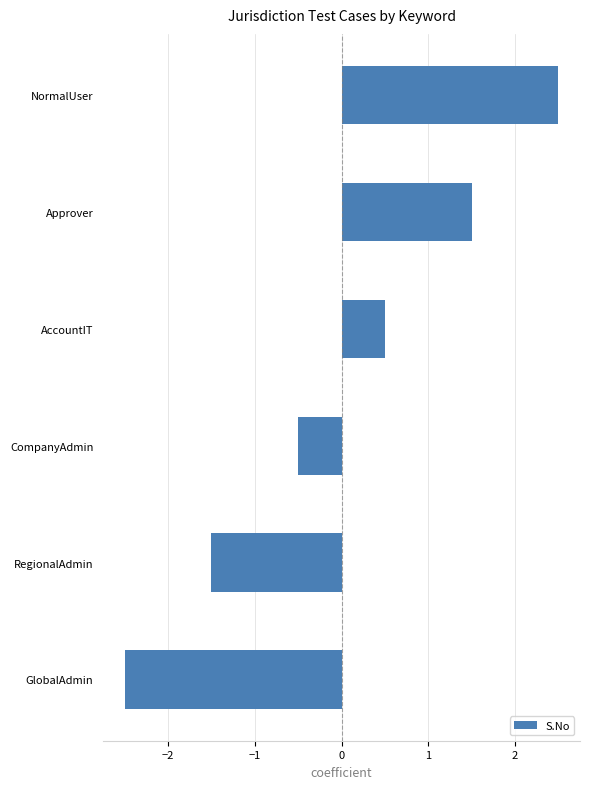

How many bars are there in total?

6